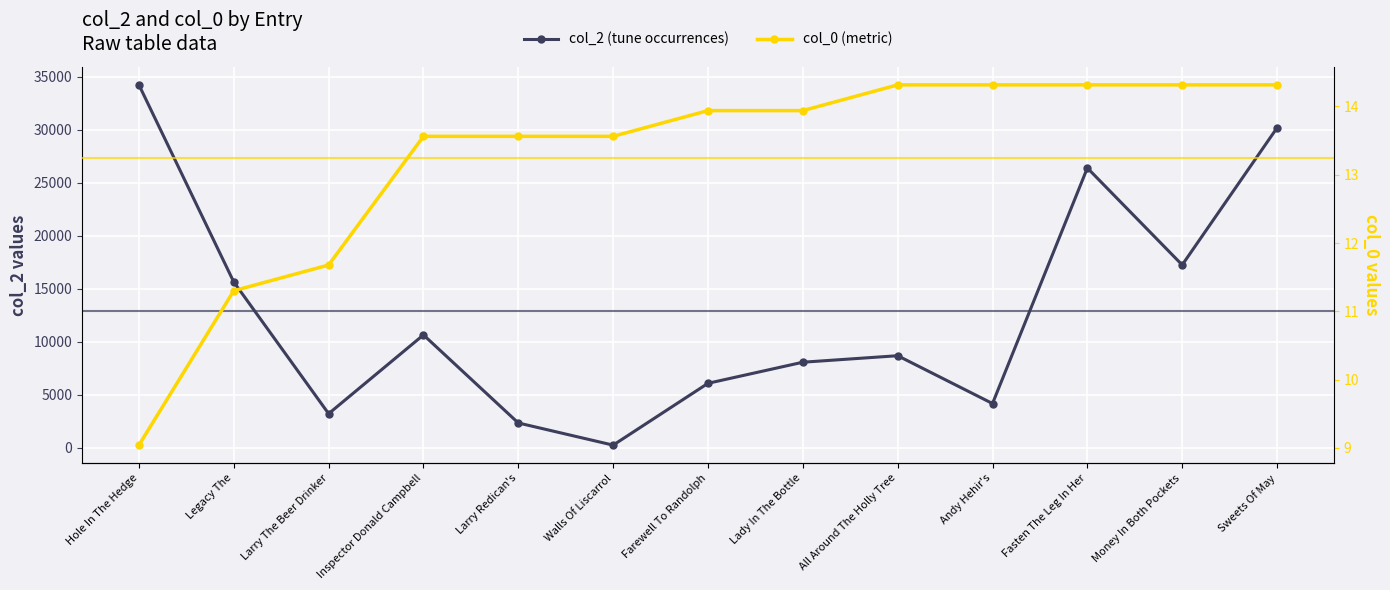

At which label does col_2 reach its peak?

Hole In The Hedge